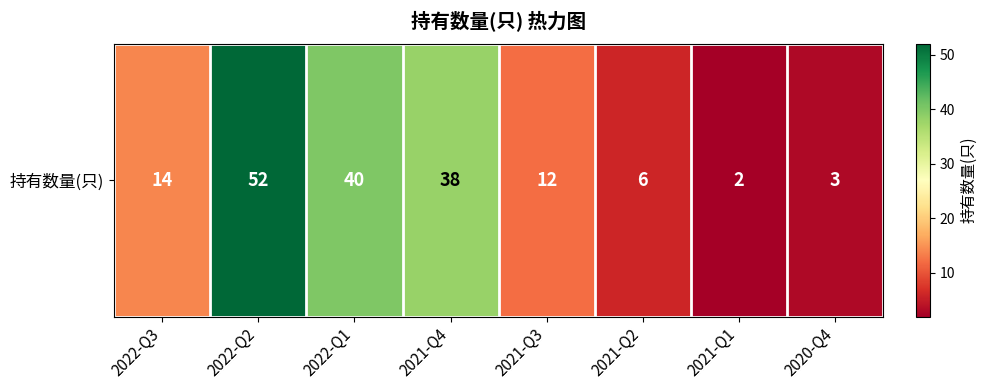

What is the average value?

21